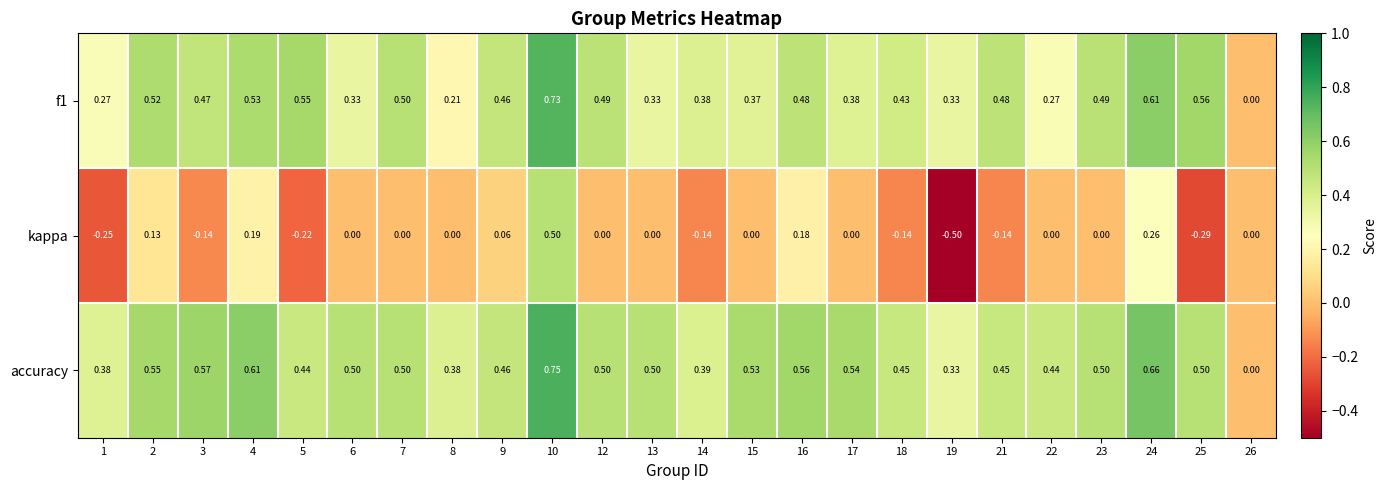

Which series has the largest range (max minus min)?

kappa